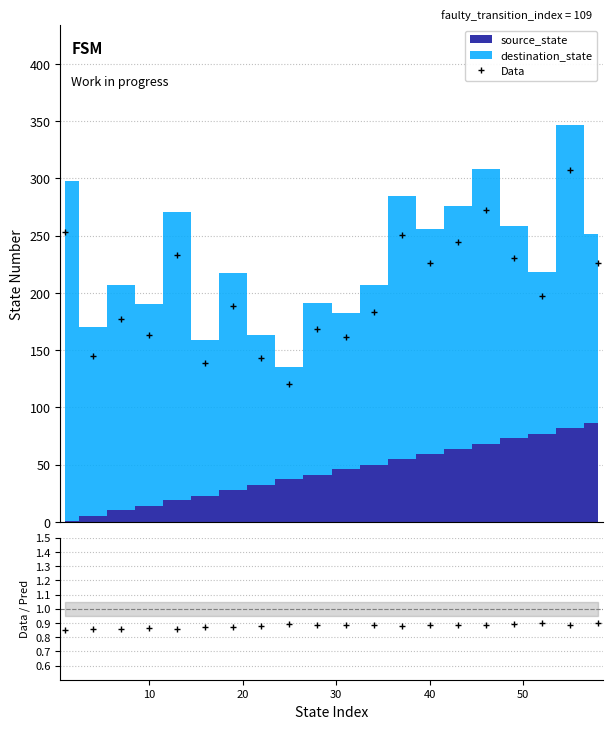

True or false: Data/Pred and Data cross at least once.

False